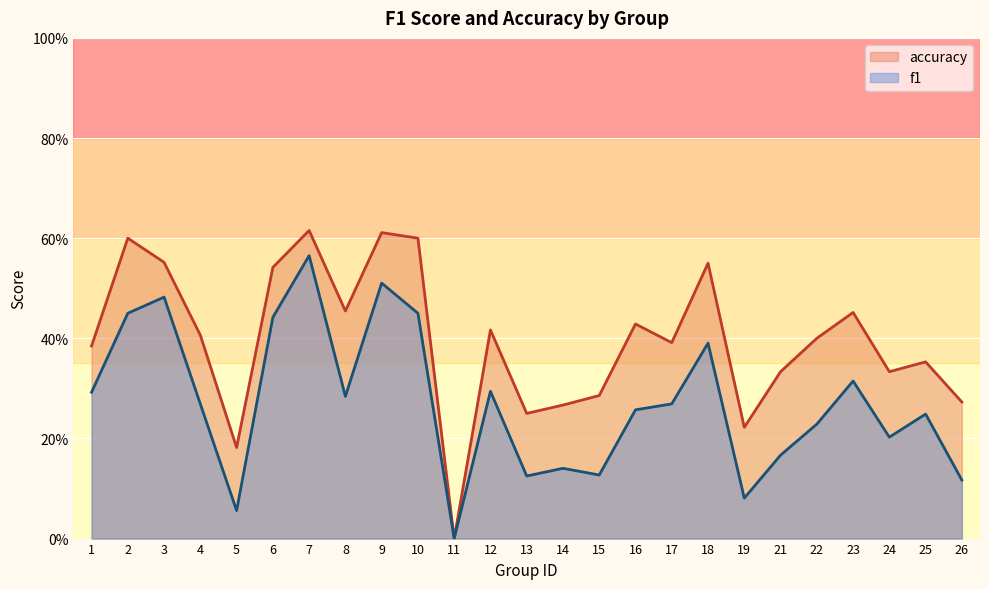

List the labels in order of accuracy value, smallest first.

11, 5, 19, 13, 14, 26, 15, 21, 24, 25, 1, 17, 22, 4, 12, 16, 23, 8, 6, 18, 3, 2, 10, 9, 7